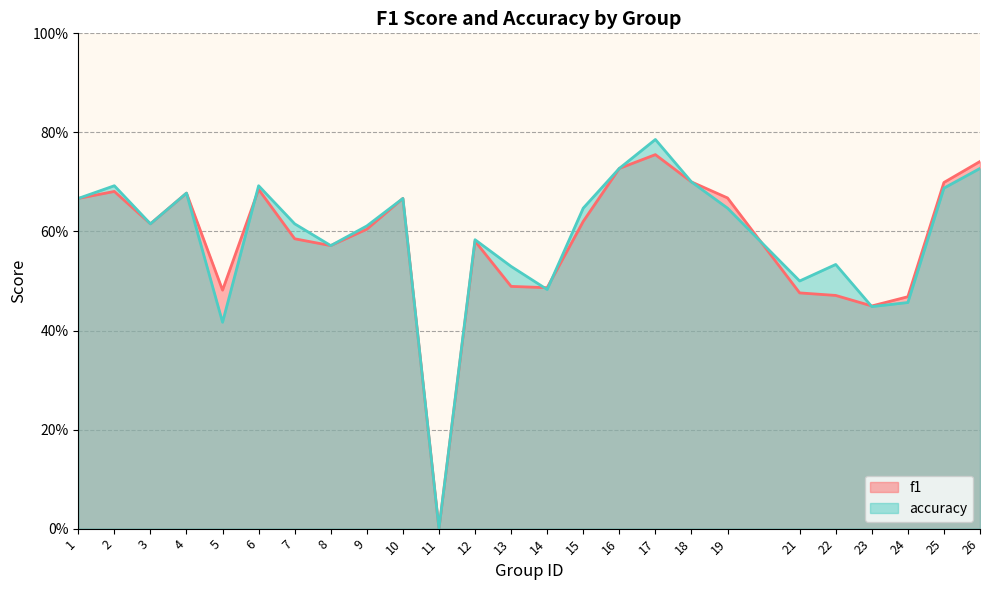

Reading left to right, list all the values displayed in this chart.

f1: 1=0.7	2=0.7	3=0.6	4=0.7	5=0.5	6=0.7	7=0.6	8=0.6	9=0.6	10=0.7	11=0.0	12=0.6	13=0.5	14=0.5	15=0.6	16=0.7	17=0.8	18=0.7	19=0.7	21=0.5	22=0.5	23=0.4	24=0.5	25=0.7	26=0.7
accuracy: 1=0.7	2=0.7	3=0.6	4=0.7	5=0.4	6=0.7	7=0.6	8=0.6	9=0.6	10=0.7	11=0.0	12=0.6	13=0.5	14=0.5	15=0.6	16=0.7	17=0.8	18=0.7	19=0.6	21=0.5	22=0.5	23=0.4	24=0.5	25=0.7	26=0.7